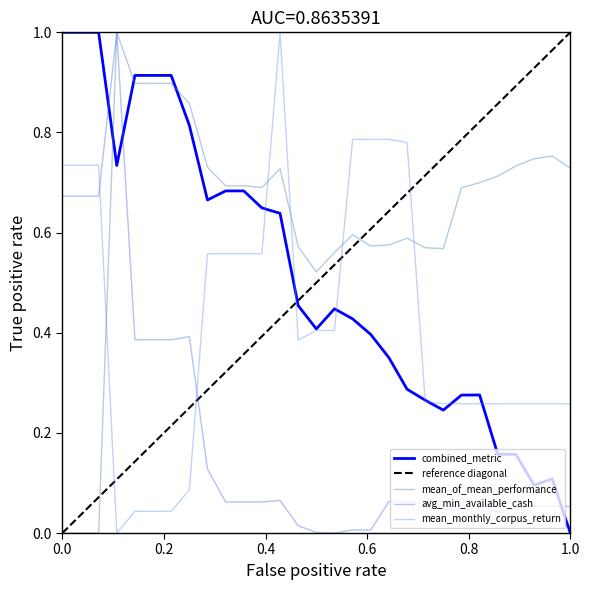

How many times do avg_min_available_cash and combined_metric cross each other?

3